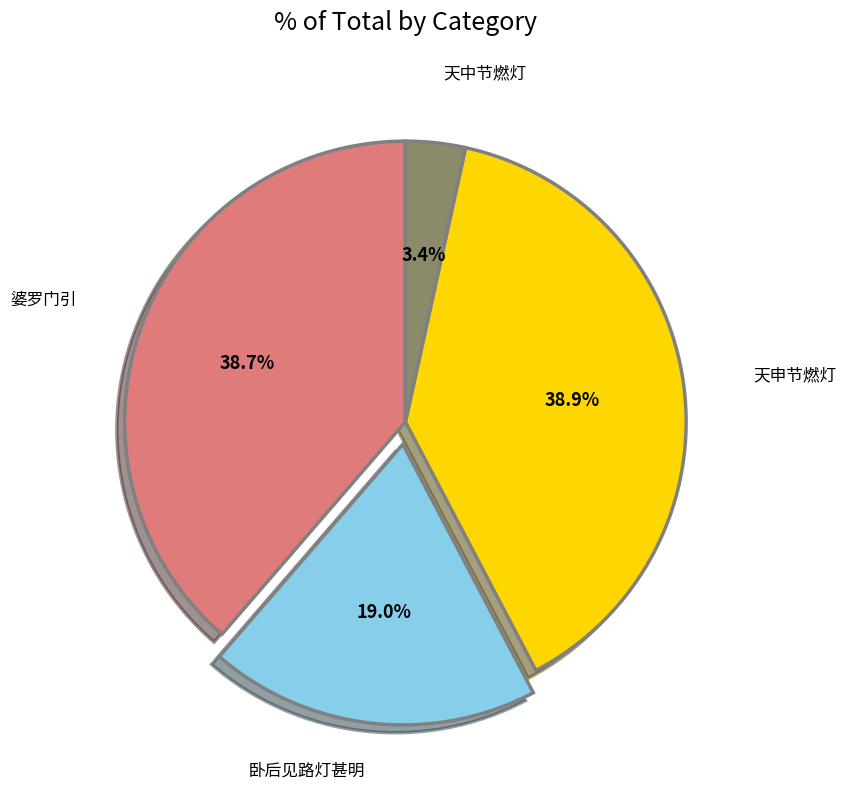

Is there any slice that represents more than half of the pie?

No